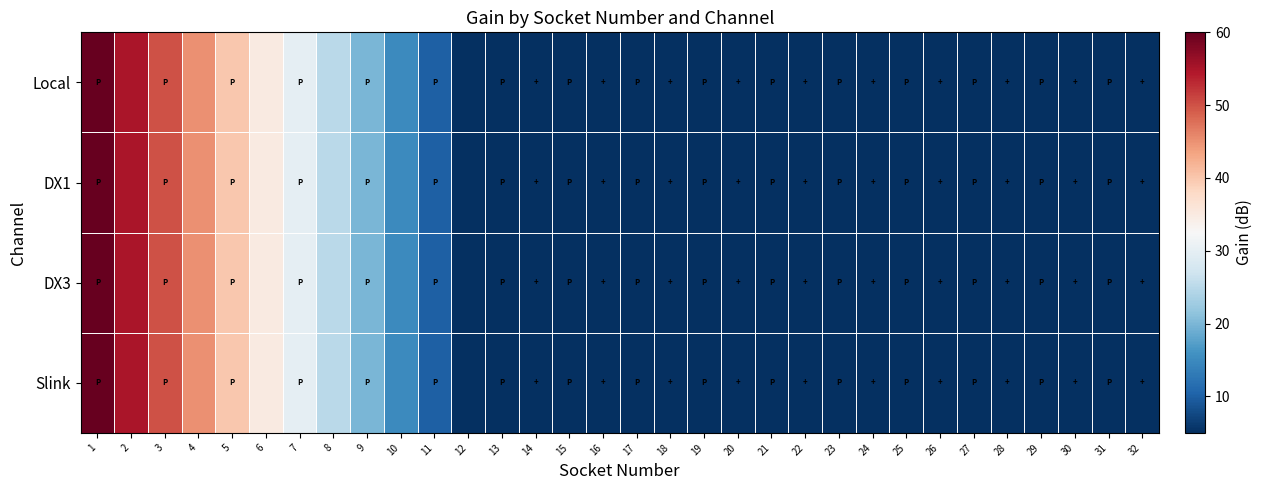

How many series are shown in this chart?

4